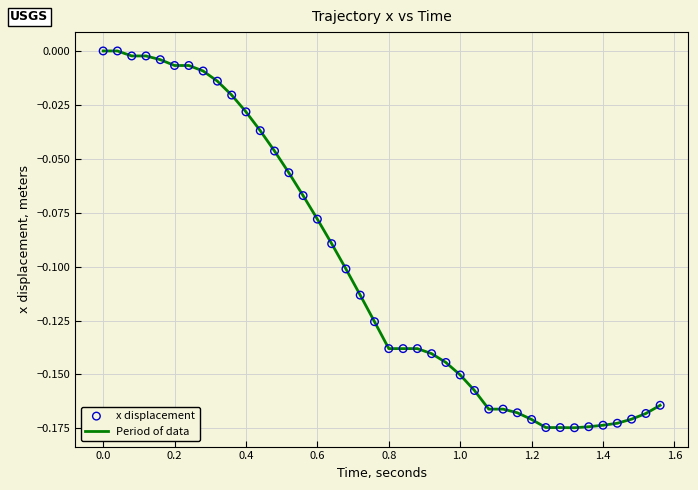

How many lines are shown in the chart?

1